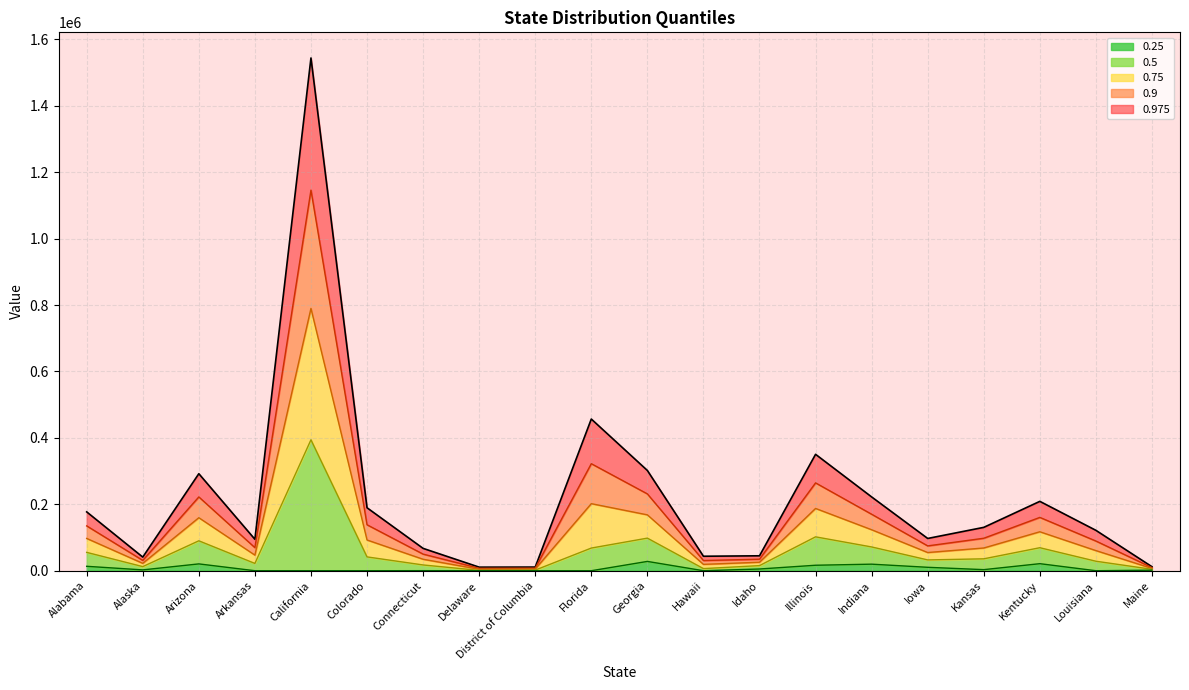

True or false: 0.25 and 0.5 cross at least once.

False